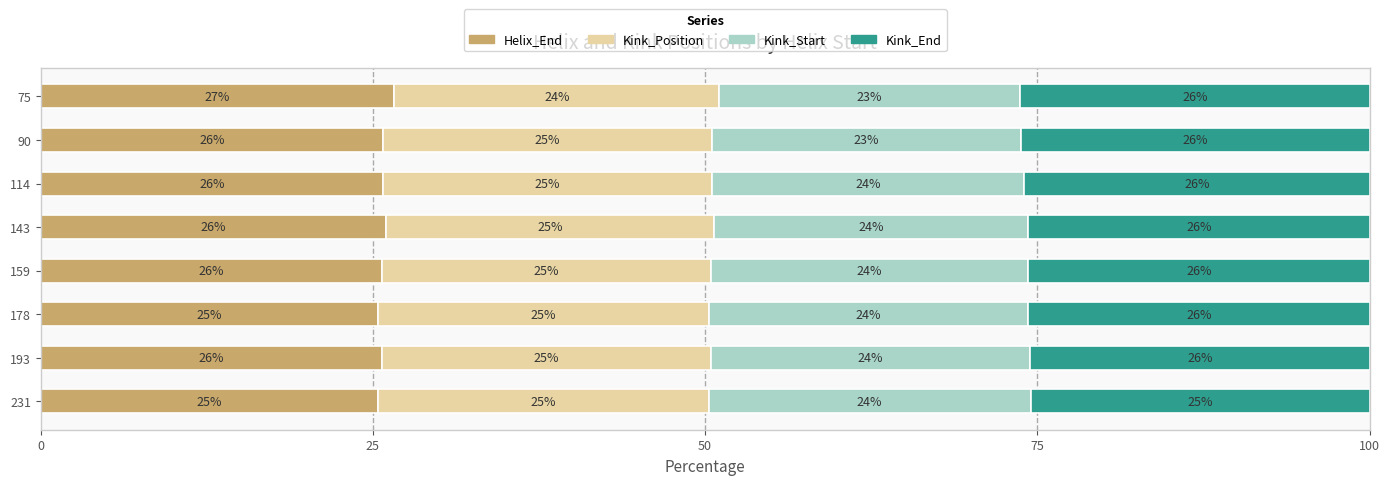

At which label is Helix_End closest to 25?

231